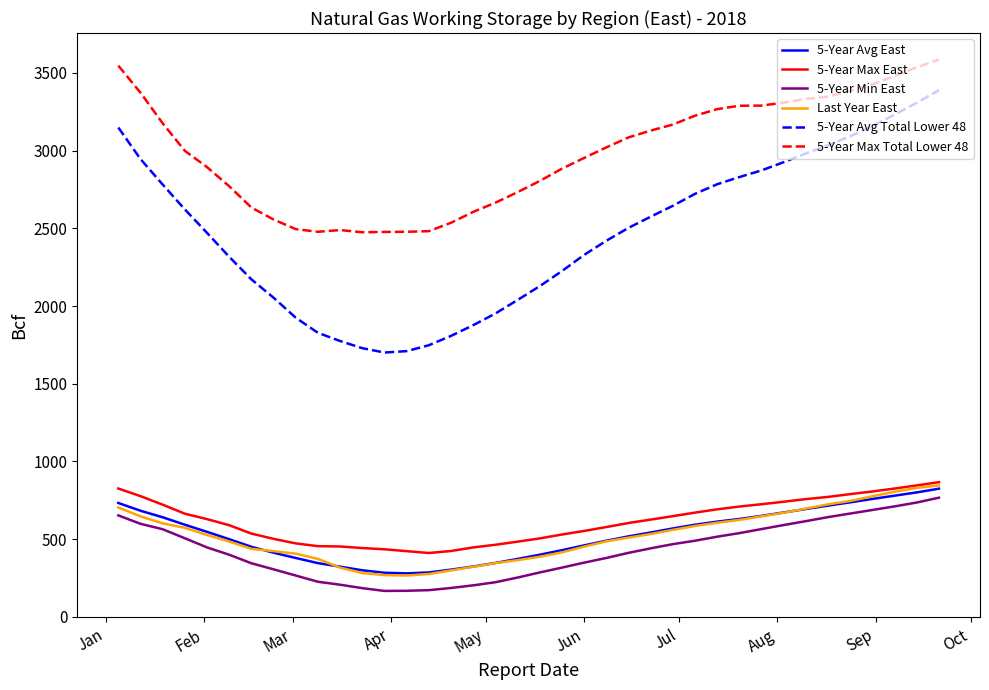

True or false: 5-Year Max Total Lower 48 and 5-Year Min East cross at least once.

False